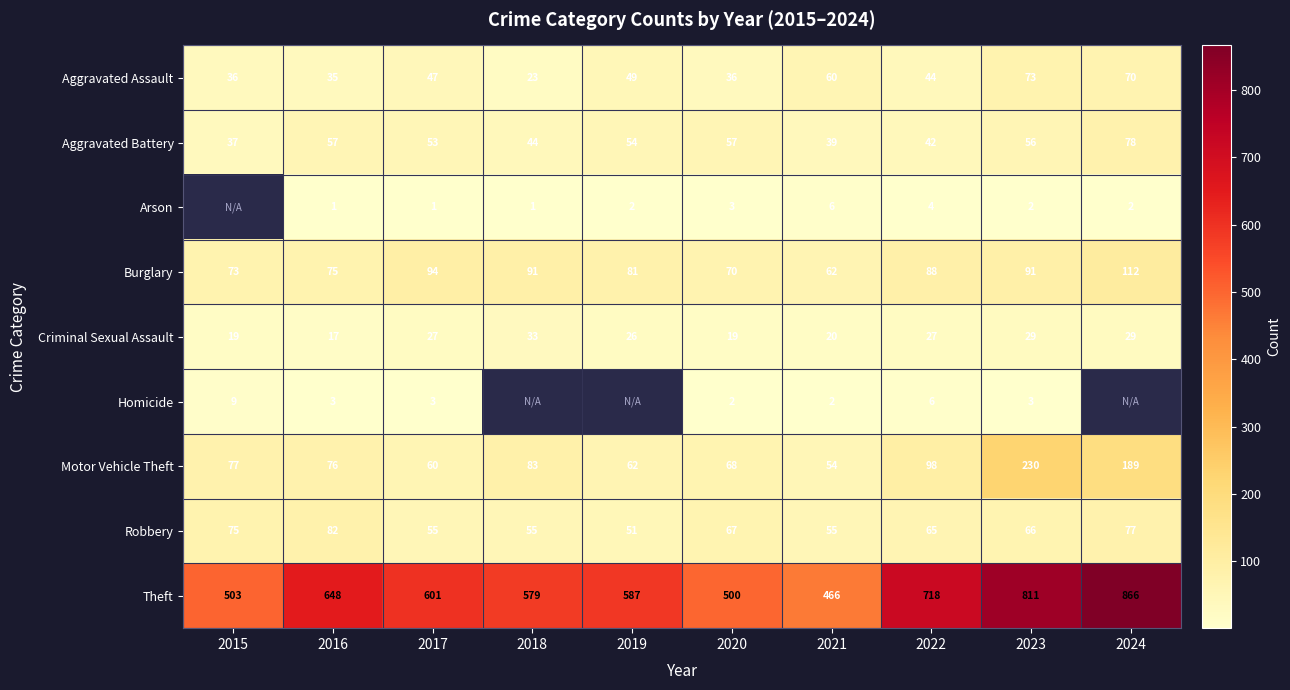

What is the difference between the highest and lowest values at 2016?

647